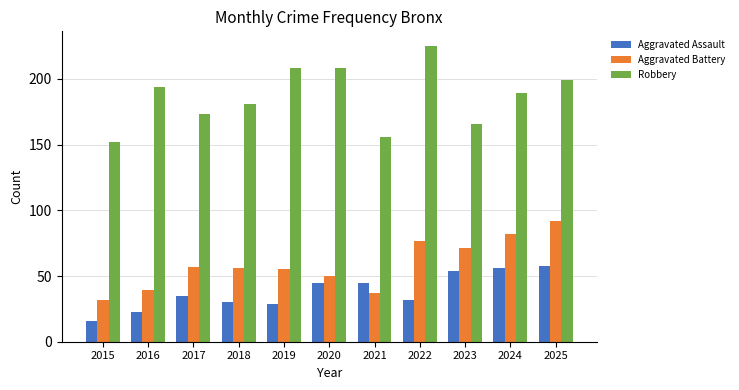

At how many categories does at least one series exceed 184?

6